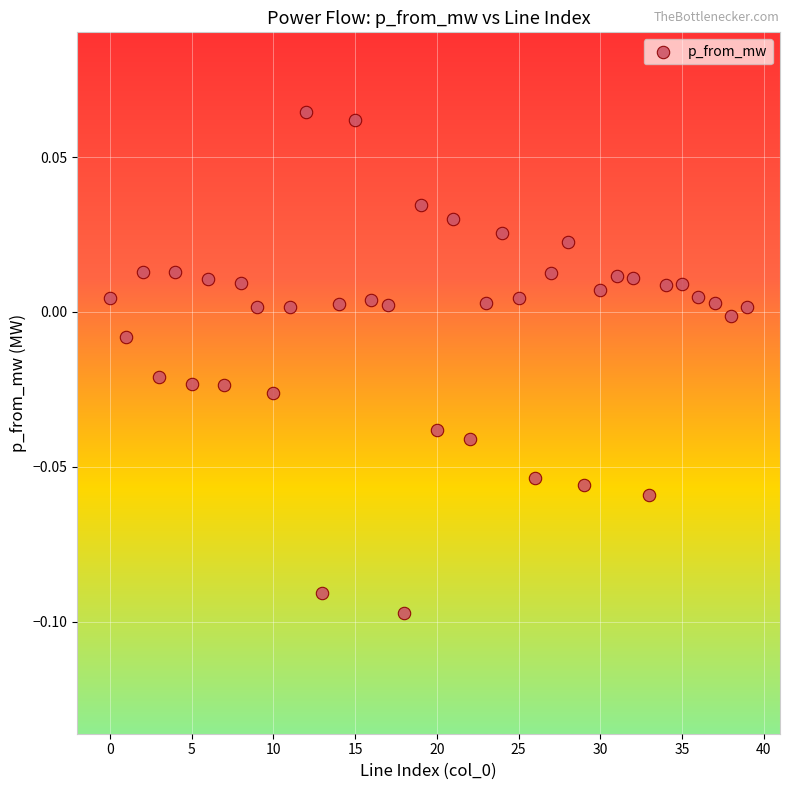

How many data points are displayed?

40